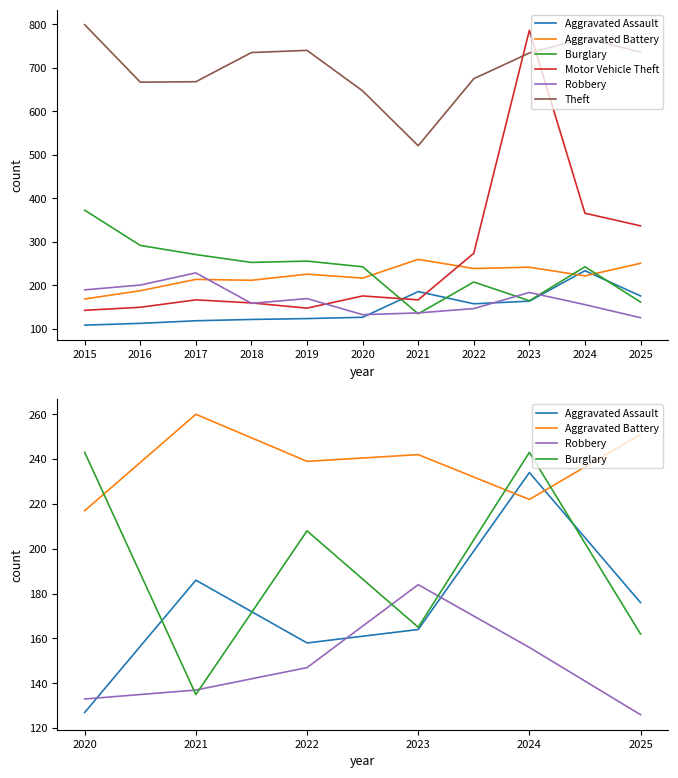

Where is the first local maximum for Aggravated Battery?

2017